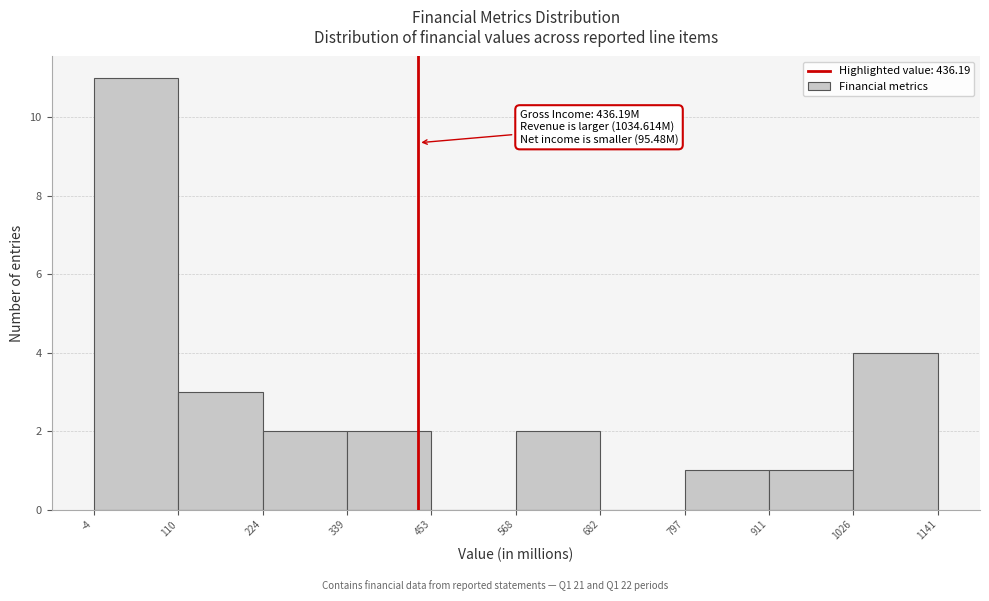

Over which range of the x-axis is the bar tallest?

-4 to 110